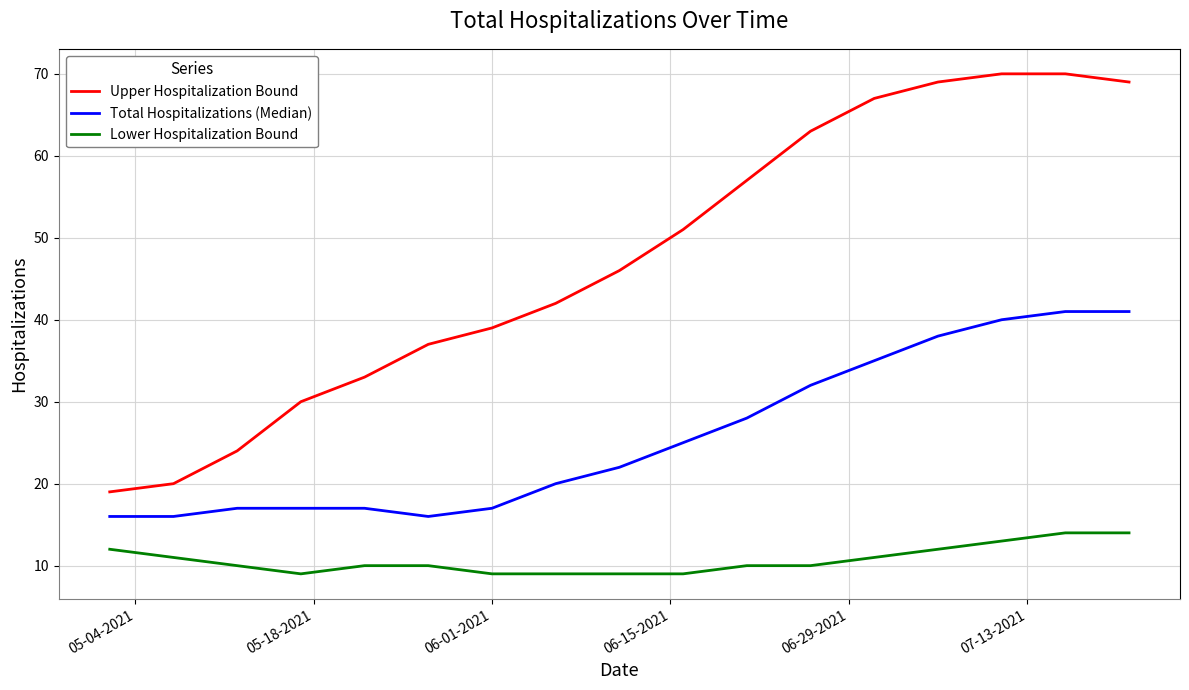

Which series has the largest range (max minus min)?

Upper Hospitalization Bound